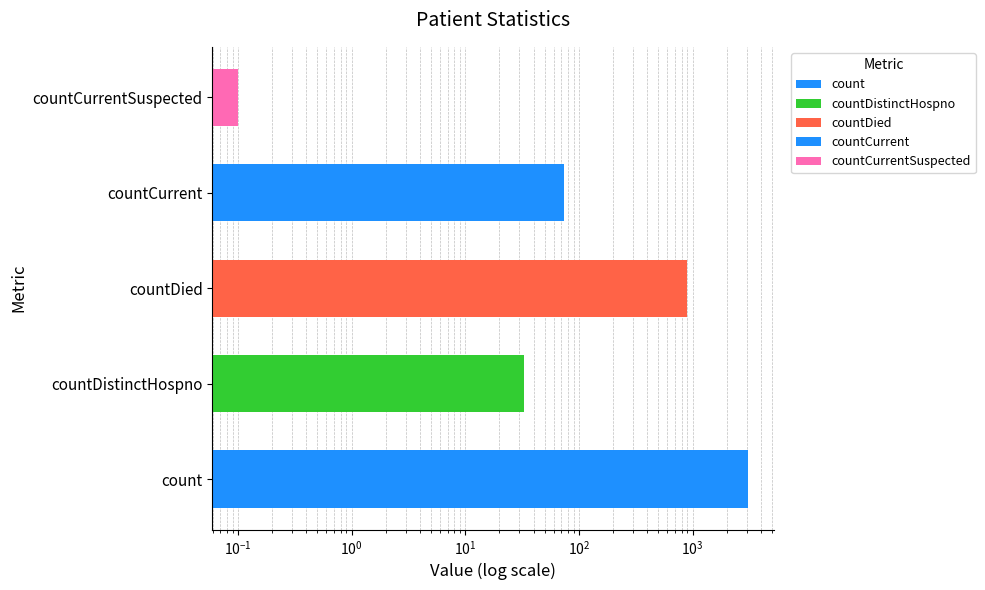

What is the maximum value shown in the chart?

3098.0